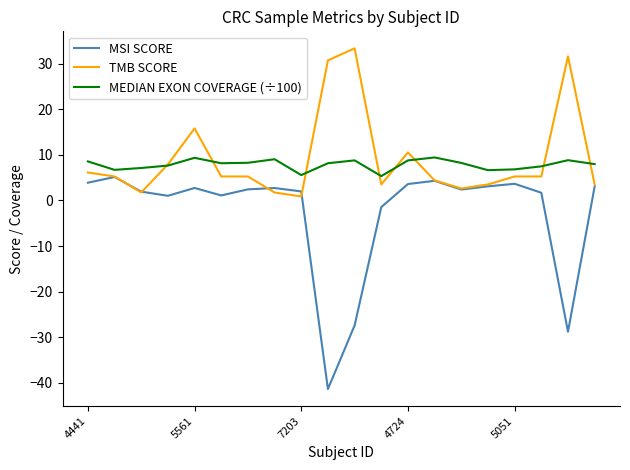

Which series has the largest range (max minus min)?

MSI SCORE